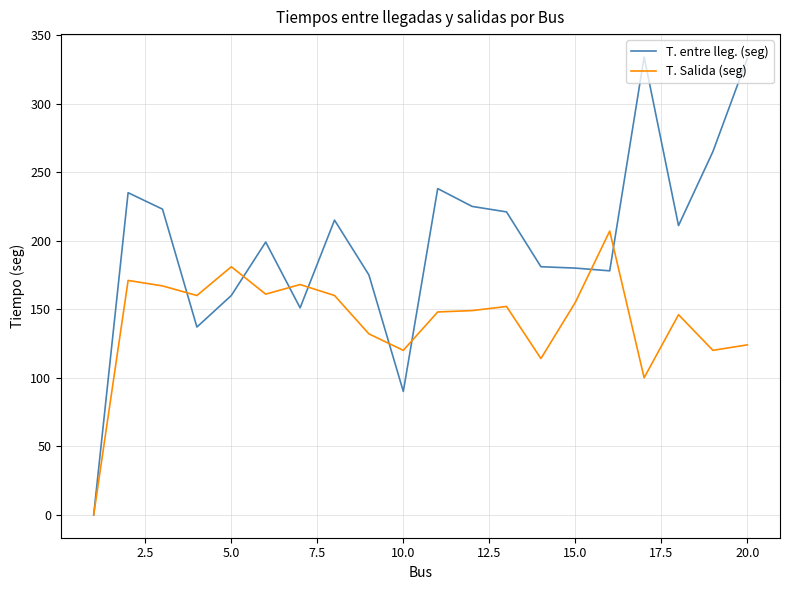

Which series has the widest spread of values?

T. entre lleg. (seg)